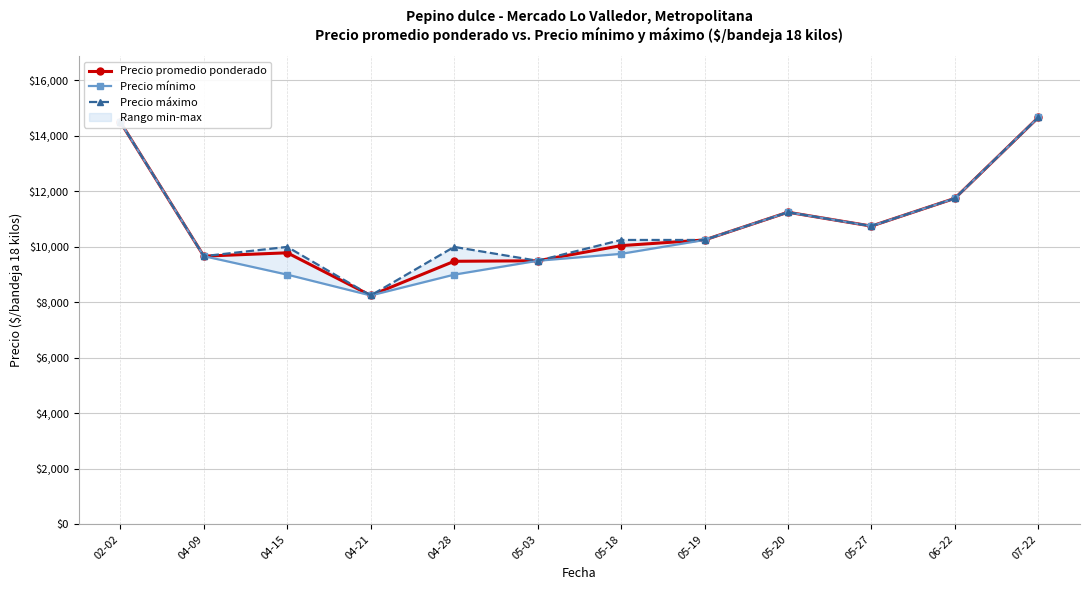

What is the average value of the Precio promedio ponderado series?

10824.8